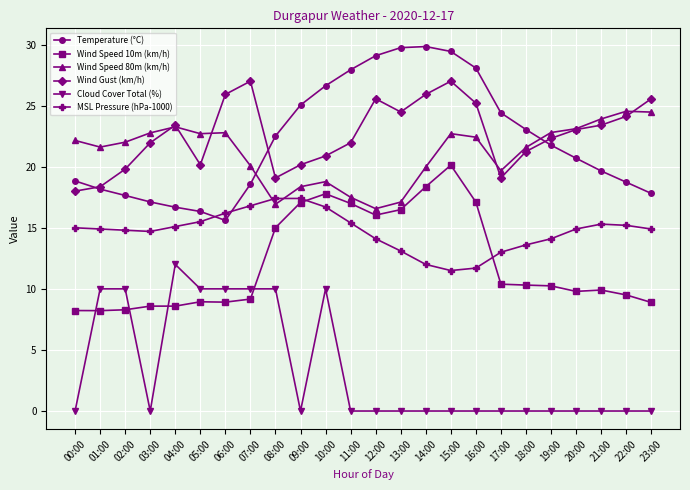

What is the maximum value for Cloud Cover Total (%)?

12.0